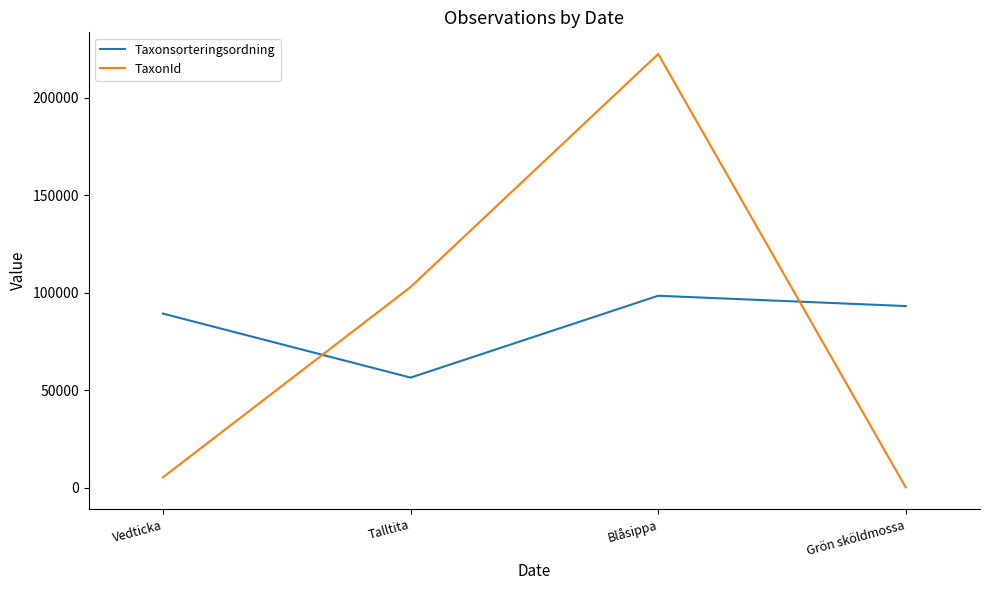

At which category does Taxonsorteringsordning reach its first local valley?

Talltita